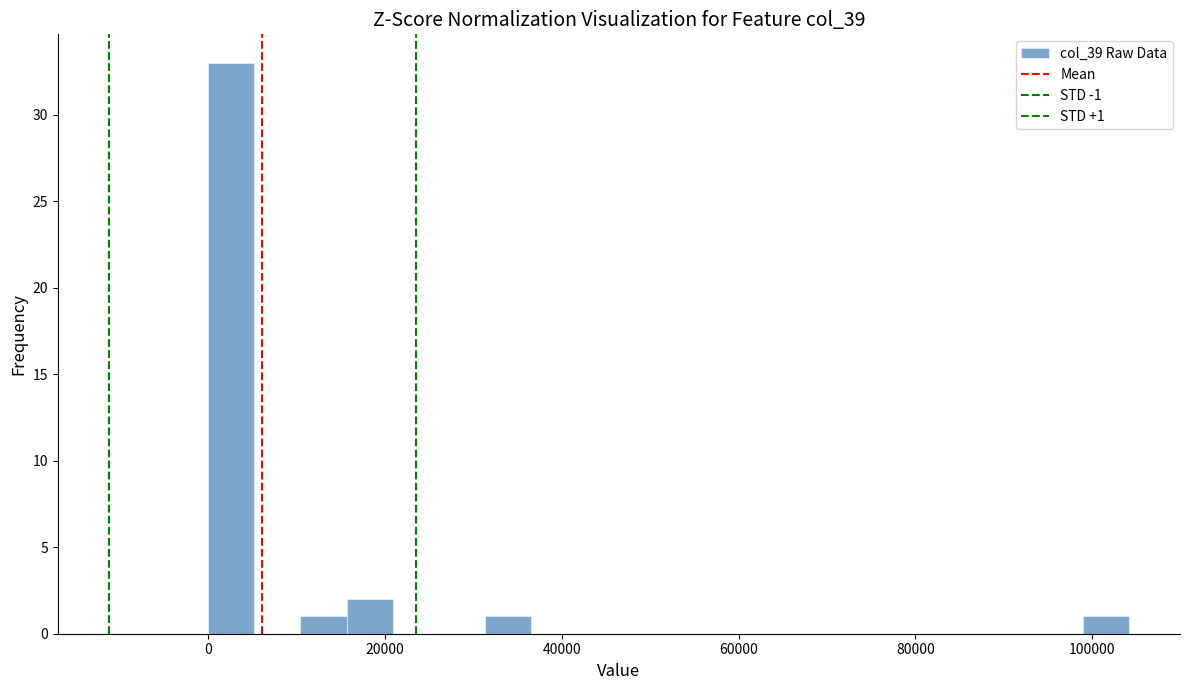

Read against the x-axis, roughly where is the centre of the tallest bar?

2000